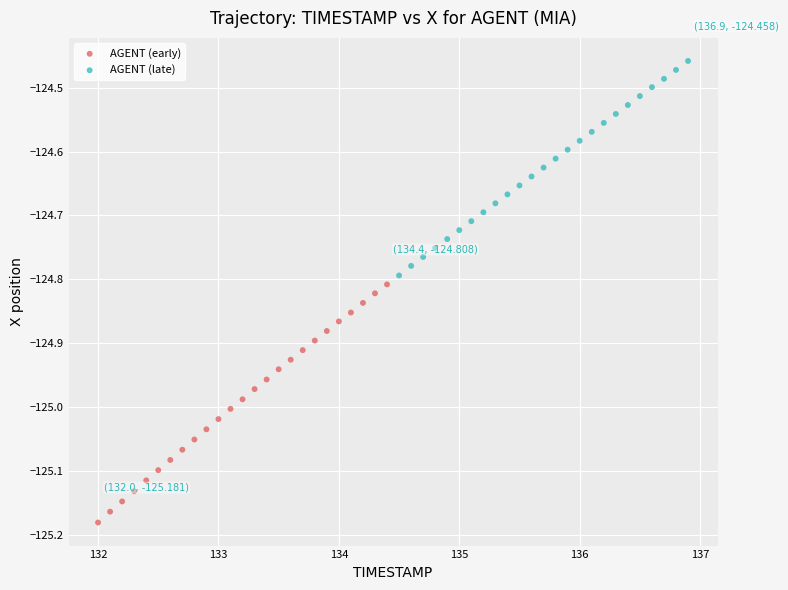

Which series reaches the minimum Y coordinate?

AGENT (early)